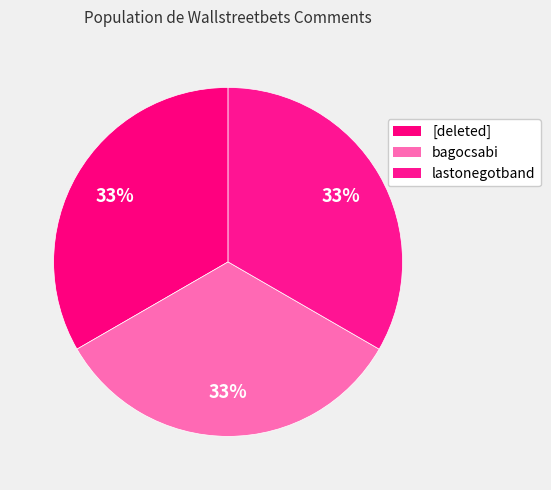

Does any single category account for the majority?

No